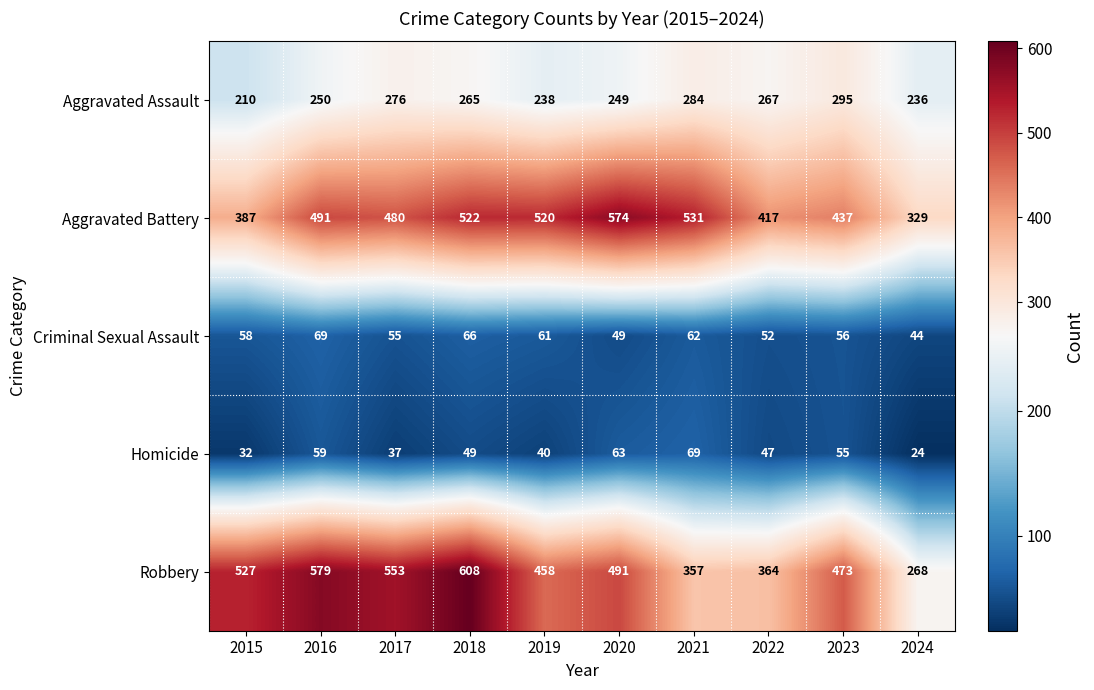

Which series has the widest spread of values?

Robbery